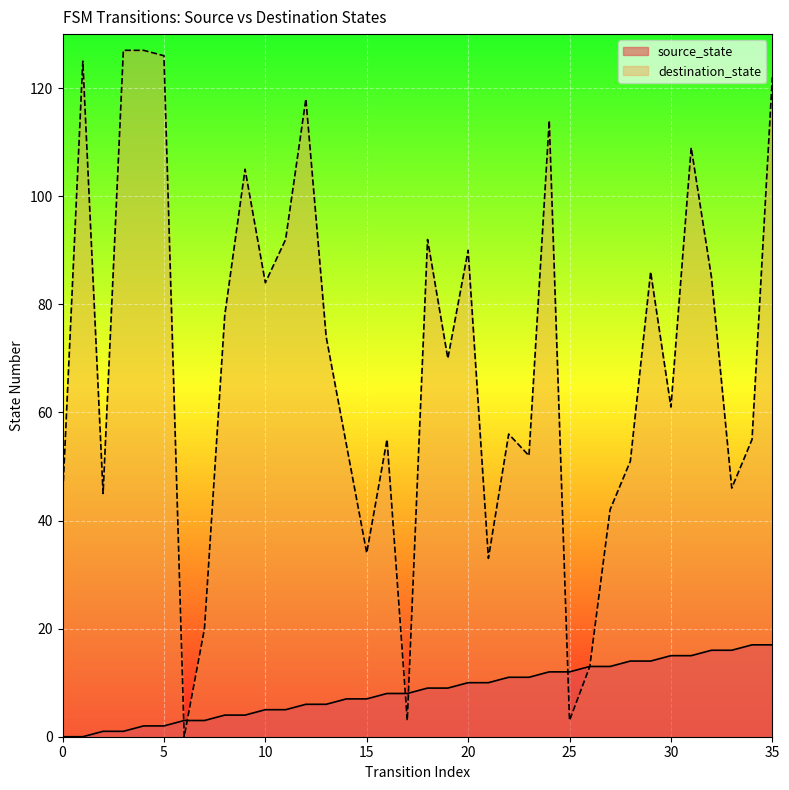

Which category has the highest value in the source_state series?

34